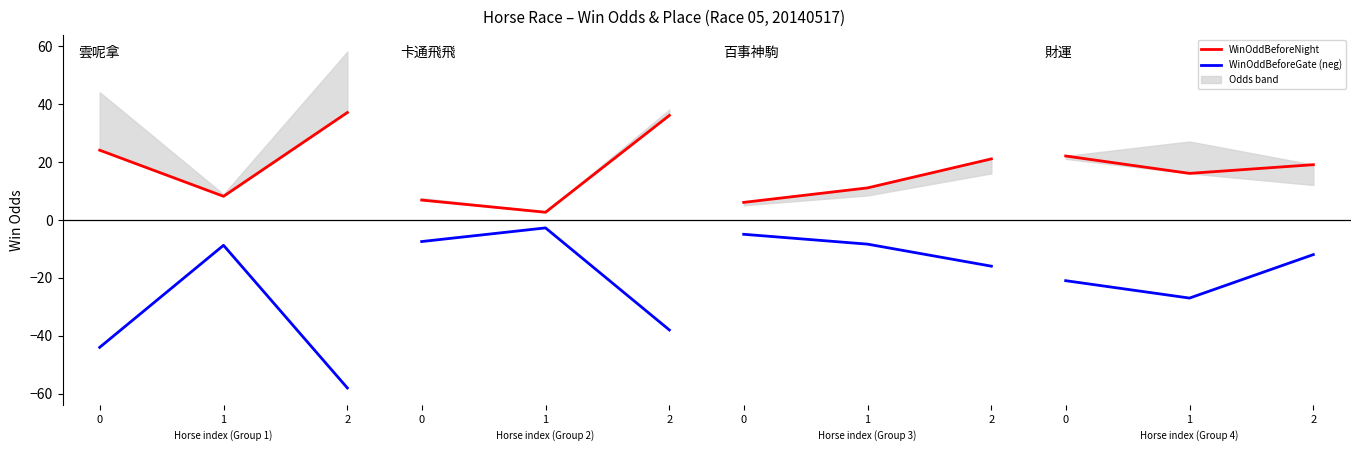

At which category is the sum across all series the highest?

2